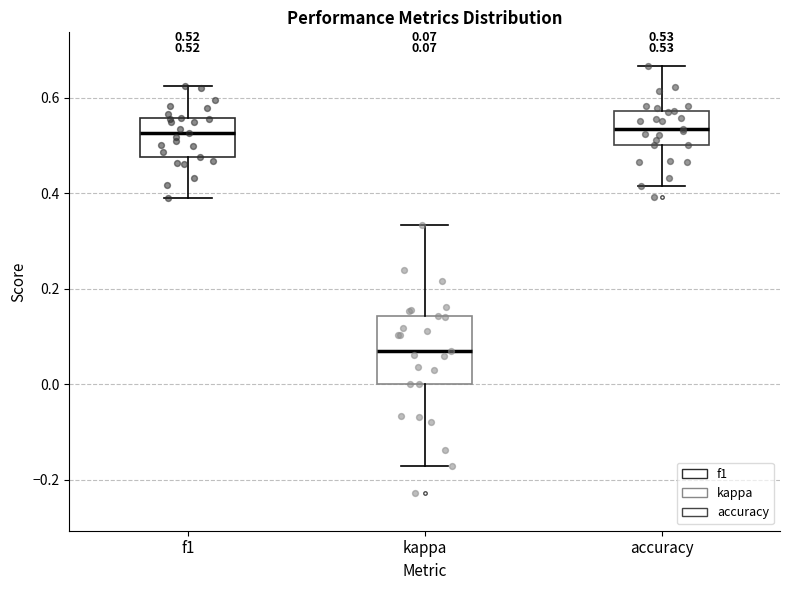

Comparing the boxes themselves (not the whiskers), which one is the tallest?

kappa